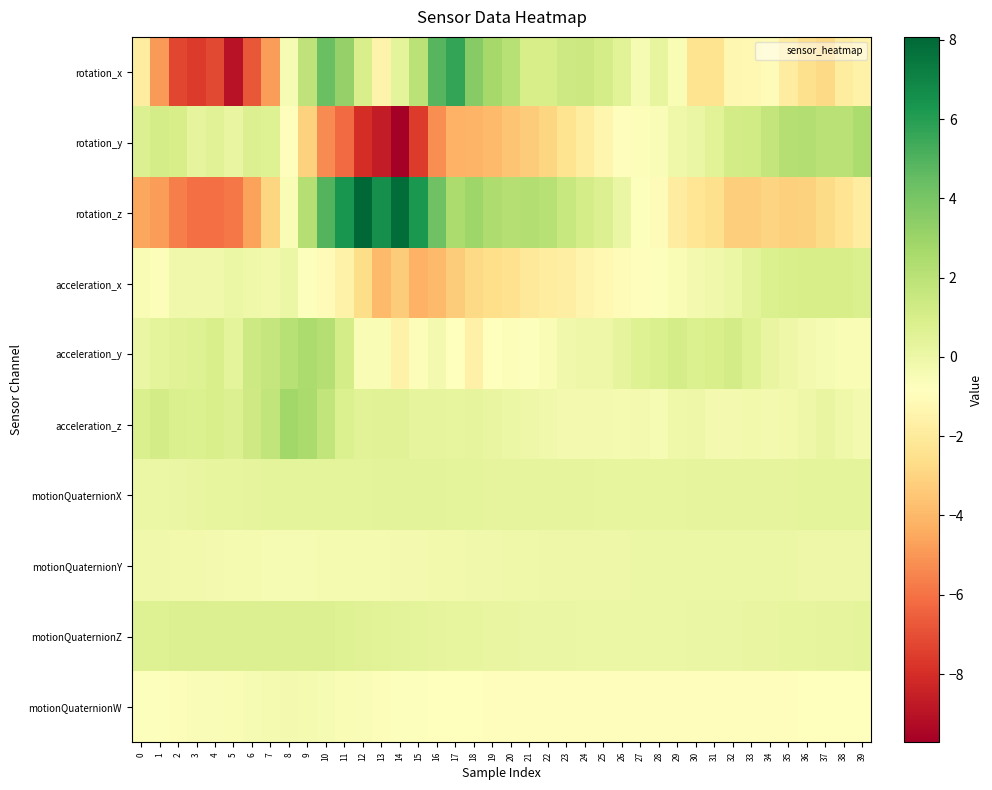

Reading right to left, extract all data points from this chart.

rotation_x: 39=-1.5	38=-1.9	37=-2.8	36=-2.5	35=-1.8	34=-1.1	33=-1.2	32=-1.3	31=-2.4	30=-2.4	29=-0.5	28=0.3	27=-0.5	26=0.6	25=1.1	24=1.4	23=1.3	22=1.0	21=1.0	20=2.1	19=2.7	18=3.6	17=5.7	16=4.8	15=2.0	14=0.4	13=-1.5	12=1.0	11=3.1	10=4.3	9=1.8	8=-0.5	7=-4.8	6=-6.8	5=-9.0	4=-7.2	3=-7.6	2=-7.2	1=-4.9	0=-1.8
rotation_y: 39=2.5	38=2.0	37=2.0	36=2.2	35=2.2	34=1.7	33=1.3	32=1.1	31=0.5	30=0.1	29=-0.1	28=-0.6	27=-0.7	26=-0.9	25=-1.3	24=-1.9	23=-2.4	22=-2.9	21=-3.3	20=-3.6	19=-3.9	18=-4.1	17=-4.2	16=-5.2	15=-7.6	14=-9.7	13=-8.6	12=-8.0	11=-6.2	10=-5.3	9=-3.1	8=-0.9	7=0.7	6=0.8	5=0.2	4=0.6	3=0.4	2=1.0	1=1.1	0=0.7
rotation_z: 39=-1.8	38=-2.3	37=-2.7	36=-3.1	35=-3.1	34=-3.0	33=-3.2	32=-3.2	31=-2.6	30=-2.2	29=-1.8	28=-1.1	27=-0.7	26=0.1	25=0.7	24=1.1	23=1.6	22=2.1	21=2.3	20=2.2	19=2.4	18=2.9	17=2.5	16=4.2	15=6.3	14=7.8	13=6.6	12=8.1	11=6.4	10=4.9	9=2.2	8=-0.5	7=-2.9	6=-4.7	5=-5.9	4=-6.1	3=-6.1	2=-5.6	1=-4.8	0=-4.6
acceleration_x: 39=0.9	38=1.0	37=1.0	36=1.0	35=0.9	34=0.8	33=0.5	32=0.1	31=-0.1	30=-0.3	29=-0.5	28=-0.7	27=-0.9	26=-1.0	25=-1.2	24=-1.4	23=-1.7	22=-1.9	21=-2.1	20=-2.4	19=-2.6	18=-2.8	17=-3.3	16=-3.9	15=-4.2	14=-3.3	13=-3.9	12=-2.6	11=-1.5	10=-1.1	9=-0.7	8=0.1	7=-0.2	6=-0.1	5=0.1	4=-0.2	3=-0.2	2=-0.2	1=-0.7	0=-0.5
acceleration_y: 39=-0.5	38=-0.5	37=-0.5	36=-0.3	35=-0.0	34=0.2	33=0.7	32=1.2	31=0.9	30=0.8	29=1.1	28=0.9	27=0.7	26=0.3	25=-0.0	24=-0.0	23=-0.2	22=-0.5	21=-0.7	20=-0.7	19=-0.8	18=-1.7	17=-0.8	16=-0.3	15=-0.7	14=-1.6	13=-0.5	12=-0.5	11=1.1	10=2.2	9=2.5	8=2.1	7=1.6	6=1.3	5=0.4	4=0.9	3=0.7	2=0.6	1=0.4	0=0.1
acceleration_z: 39=-0.3	38=-0.1	37=0.2	36=-0.1	35=-0.2	34=-0.3	33=-0.2	32=-0.3	31=-0.3	30=-0.0	29=-0.1	28=-0.4	27=-0.3	26=-0.3	25=-0.3	24=-0.3	23=-0.3	22=-0.2	21=-0.0	20=0.1	19=0.2	18=0.3	17=0.3	16=0.3	15=0.3	14=0.6	13=0.6	12=0.5	11=0.8	10=1.8	9=2.6	8=2.8	7=1.8	6=1.3	5=0.7	4=1.0	3=0.8	2=0.9	1=1.2	0=0.9
motionQuaternionX: 39=0.4	38=0.4	37=0.4	36=0.4	35=0.4	34=0.3	33=0.3	32=0.3	31=0.3	30=0.3	29=0.3	28=0.3	27=0.3	26=0.3	25=0.3	24=0.3	23=0.3	22=0.3	21=0.3	20=0.3	19=0.4	18=0.4	17=0.4	16=0.5	15=0.5	14=0.5	13=0.4	12=0.4	11=0.4	10=0.4	9=0.4	8=0.4	7=0.4	6=0.3	5=0.3	4=0.2	3=0.2	2=0.1	1=0.1	0=0.0
motionQuaternionY: 39=-0.0	38=-0.0	37=-0.0	36=0.0	35=0.0	34=0.0	33=0.0	32=0.0	31=0.0	30=0.0	29=0.0	28=0.0	27=0.0	26=0.0	25=-0.0	24=-0.0	23=-0.0	22=-0.1	21=-0.1	20=-0.1	19=-0.1	18=-0.2	17=-0.2	16=-0.2	15=-0.3	14=-0.3	13=-0.3	12=-0.4	11=-0.4	10=-0.4	9=-0.4	8=-0.4	7=-0.4	6=-0.4	5=-0.4	4=-0.3	3=-0.3	2=-0.2	1=-0.2	0=-0.1
motionQuaternionZ: 39=0.4	38=0.3	37=0.3	36=0.3	35=0.2	34=0.2	33=0.2	32=0.1	31=0.1	30=0.1	29=0.1	28=0.1	27=0.0	26=0.0	25=0.1	24=0.1	23=0.1	22=0.1	21=0.1	20=0.2	19=0.2	18=0.2	17=0.3	16=0.3	15=0.4	14=0.5	13=0.5	12=0.6	11=0.7	10=0.7	9=0.7	8=0.7	7=0.7	6=0.7	5=0.8	4=0.7	3=0.7	2=0.7	1=0.7	0=0.7
motionQuaternionW: 39=-0.8	38=-0.9	37=-0.9	36=-0.9	35=-0.9	34=-0.9	33=-0.9	32=-0.9	31=-0.9	30=-1.0	29=-1.0	28=-1.0	27=-1.0	26=-1.0	25=-1.0	24=-1.0	23=-0.9	22=-0.9	21=-0.9	20=-0.9	19=-0.9	18=-0.9	17=-0.8	16=-0.8	15=-0.8	14=-0.7	13=-0.6	12=-0.6	11=-0.5	10=-0.4	9=-0.4	8=-0.3	7=-0.4	6=-0.4	5=-0.5	4=-0.5	3=-0.6	2=-0.7	1=-0.7	0=-0.7